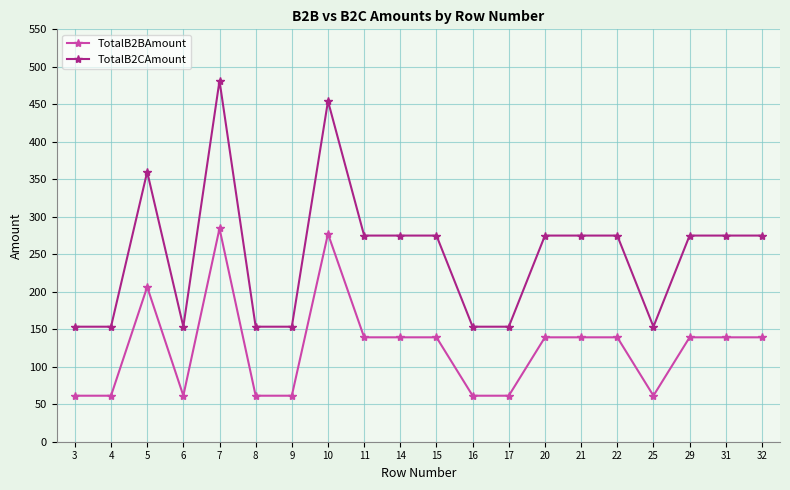

How many data points in TotalB2BAmount are above 139?

12